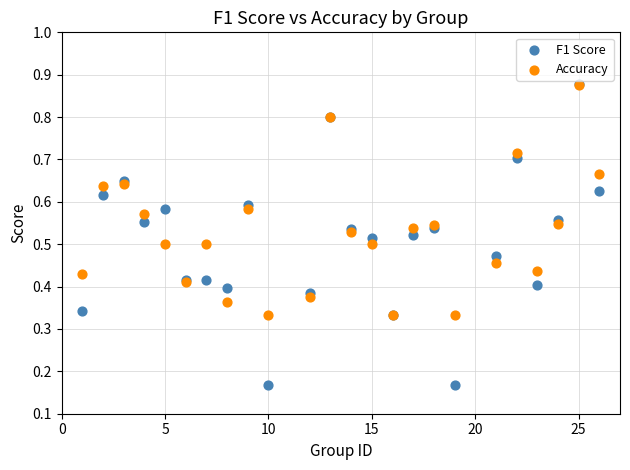

What are all the series names shown in the legend?

F1 Score, Accuracy